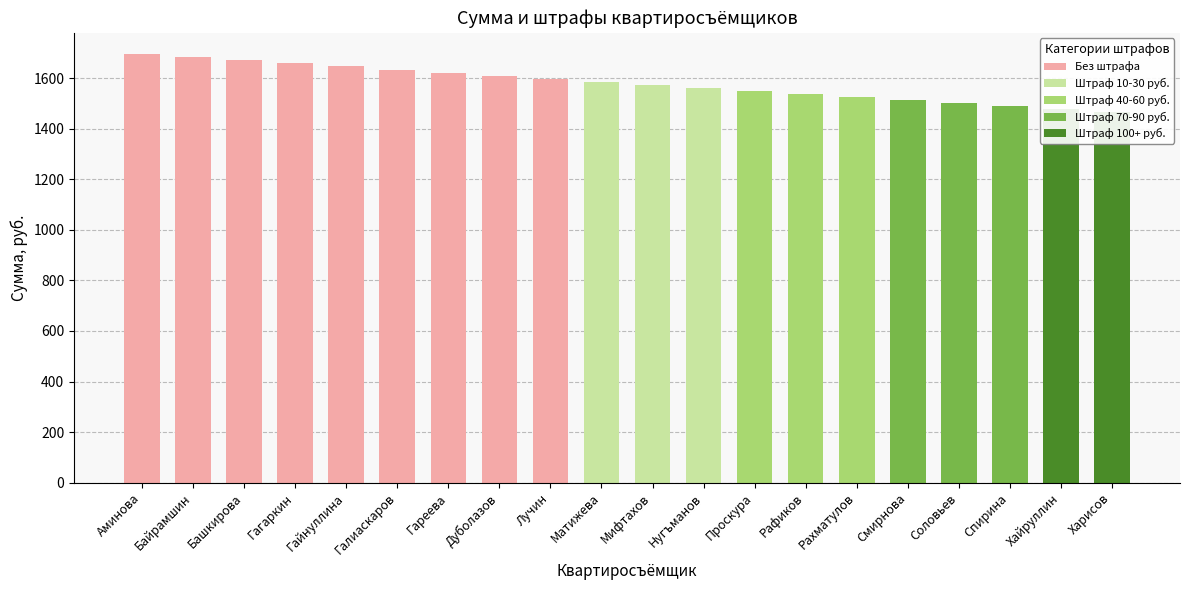

Where does the data first go above 1585?

Аминова